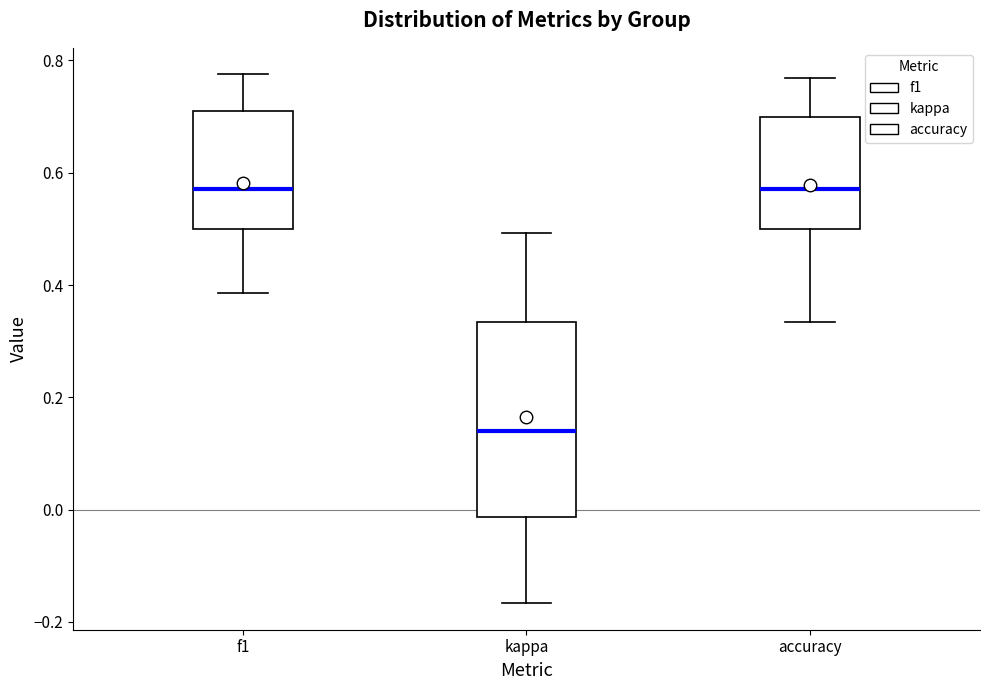

Reading left to right, transcribe this box plot: for each box, give where its median line is, the range the box spans, and where its two whiskers end, as read against the y-axis. The values are not printed on the chart, so give them approximately, as read against the axis.

f1: median 0.58, box 0.50 to 0.70, whiskers 0.38 to 0.78
kappa: median 0.14, box -0.02 to 0.34, whiskers -0.16 to 0.50
accuracy: median 0.58, box 0.50 to 0.70, whiskers 0.34 to 0.76